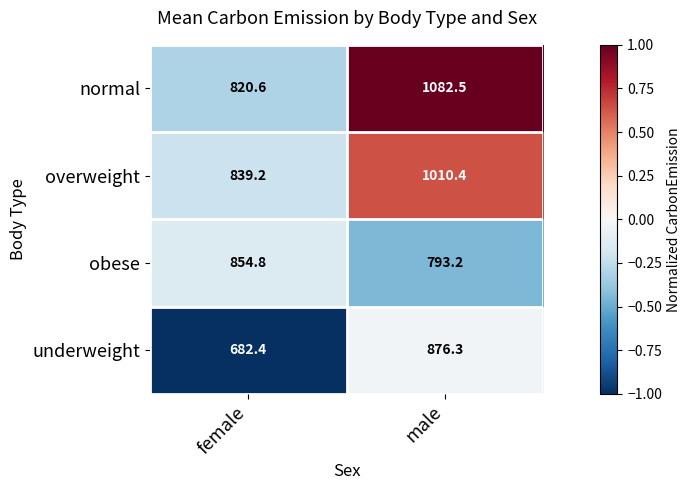

Which series has the largest total across all categories?

normal